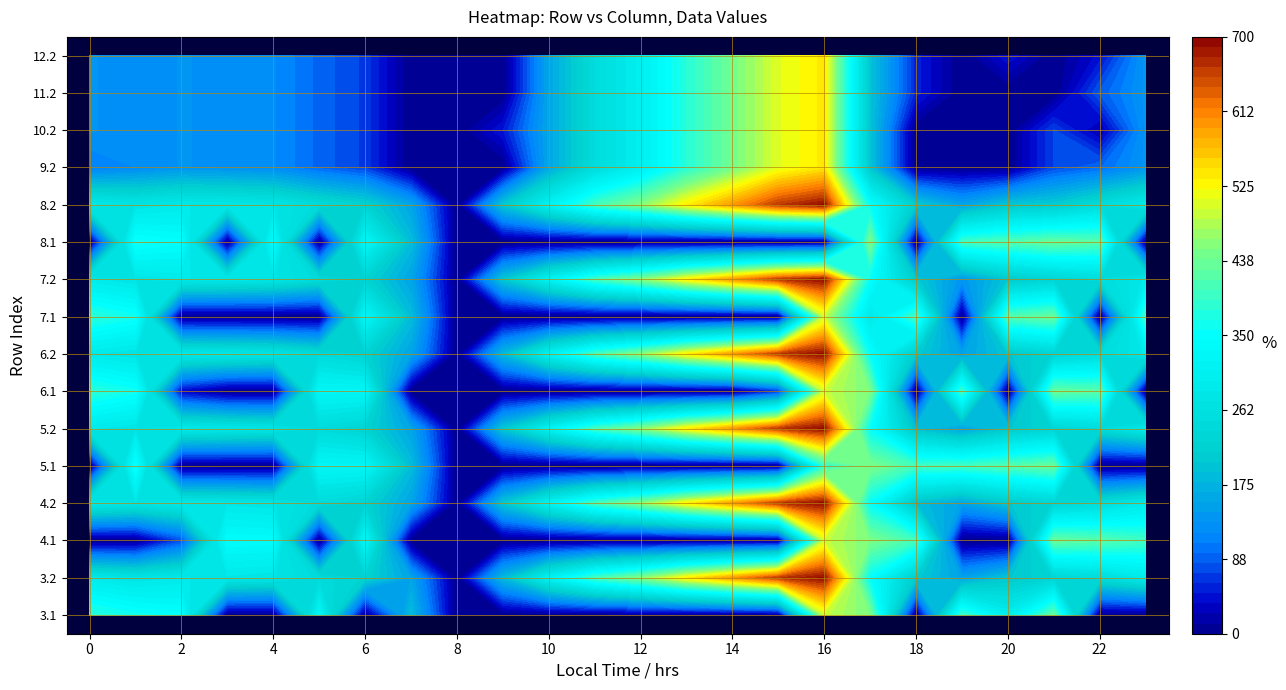

Count the number of categories in the chart.

24